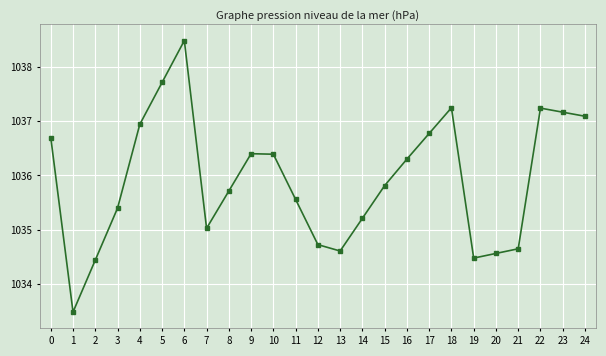

True or false: there are more than 0 points higher than both neighbors.

True